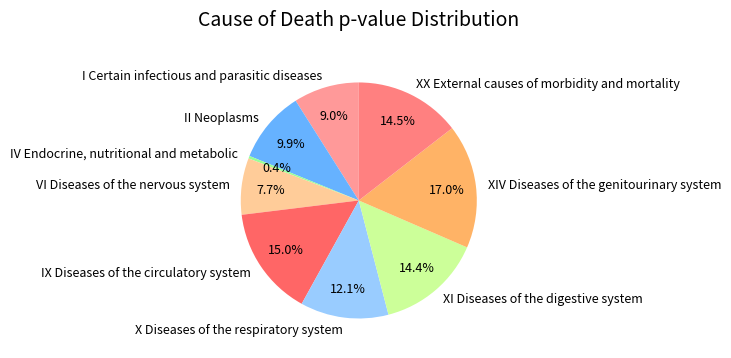

The X Diseases of the respiratory system slice represents 12% of the pie. True or false?

True